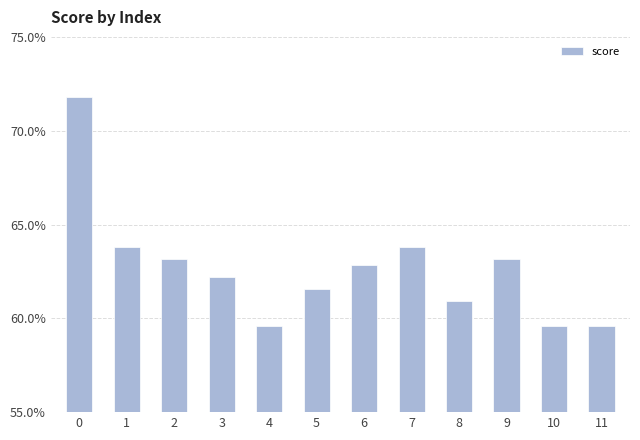

Count the number of data series in this chart.

1